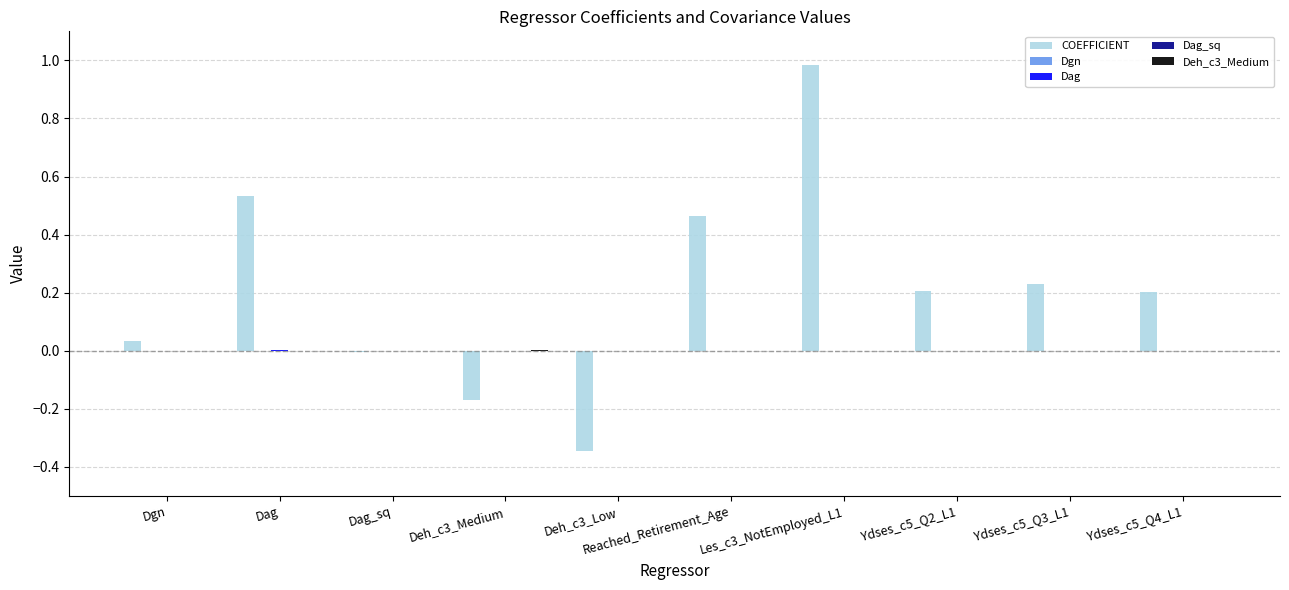

At which category is the sum across all series the highest?

Les_c3_NotEmployed_L1